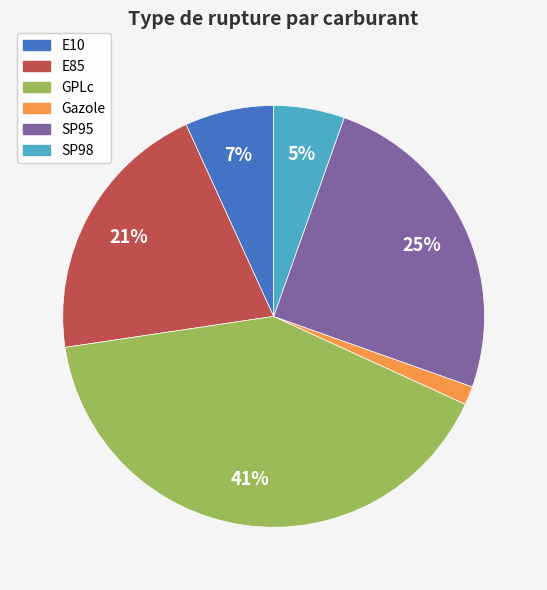

What percentage is the SP98 slice, to the nearest percent?

5%